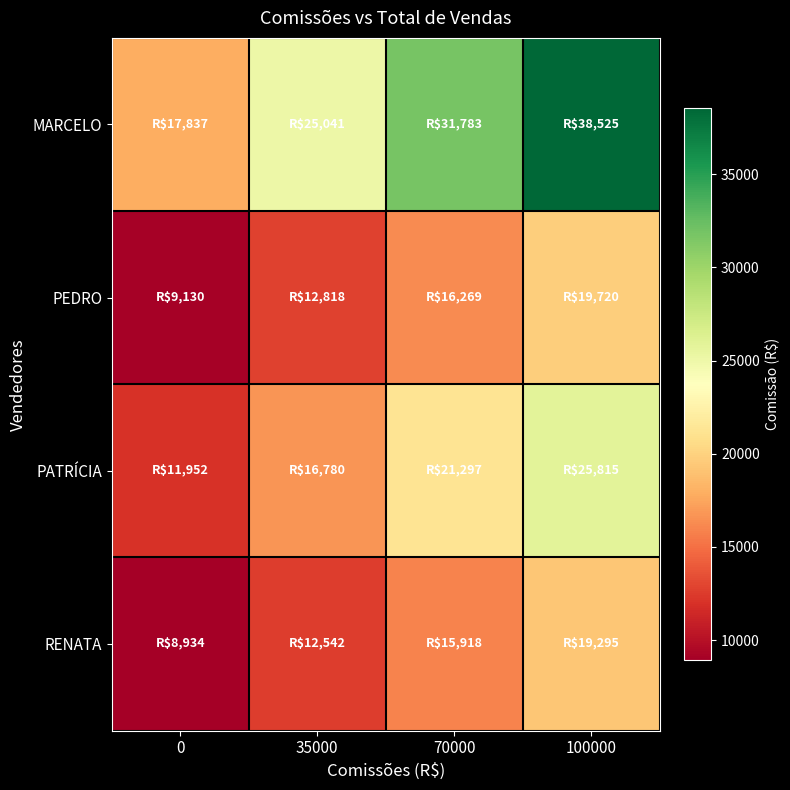

At which category is the sum across all series the highest?

100000